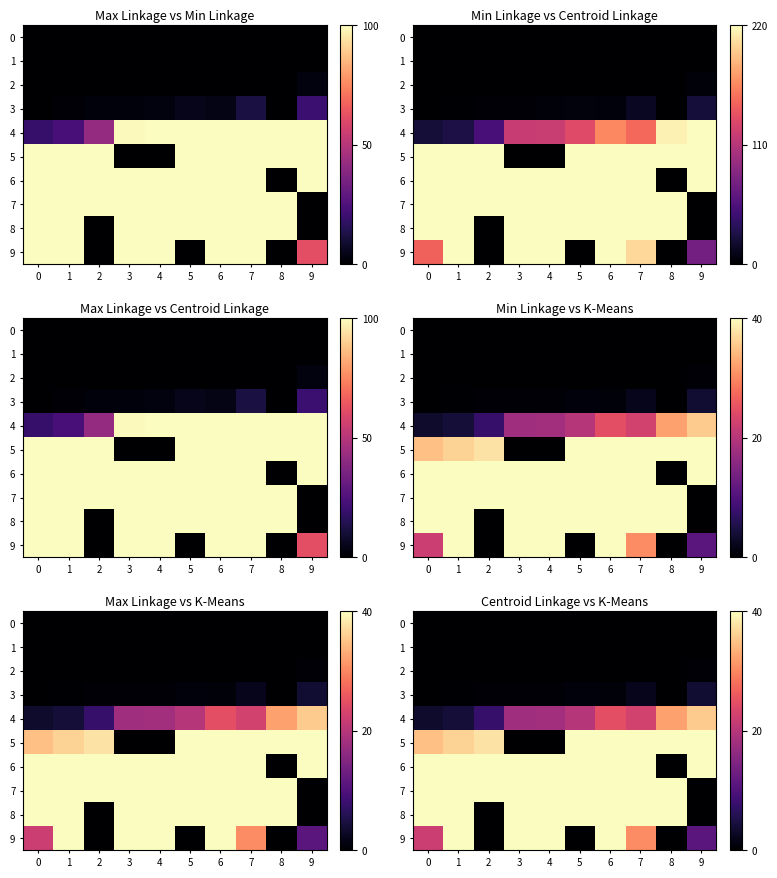

Is the value of row_6 at 9 greater than the value of row_0 at 8?

Yes